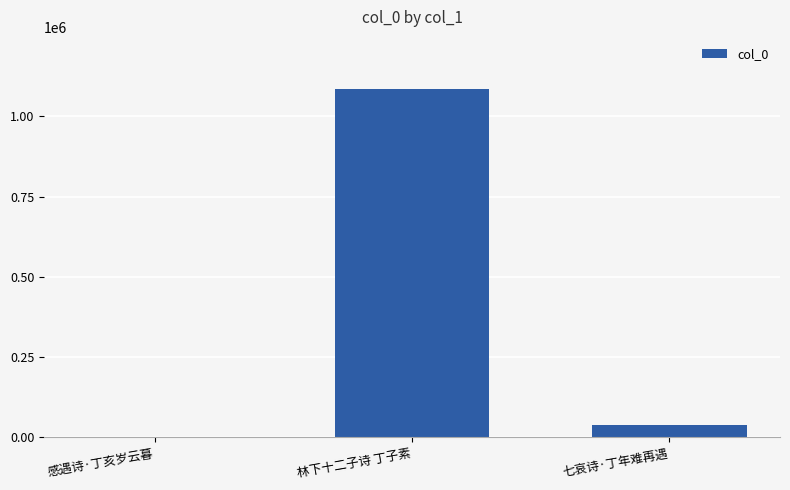

What is the greatest value displayed?

1084649